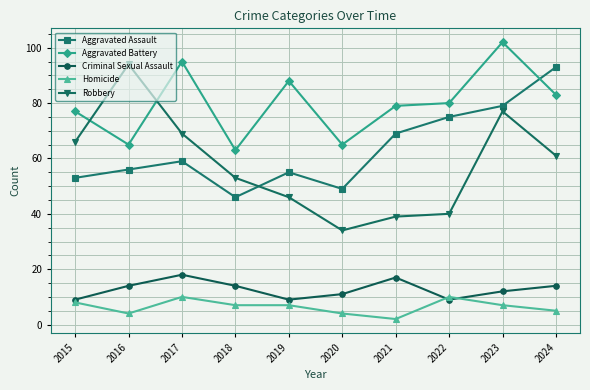

Does the chart display data point markers on the line(s)?

Yes